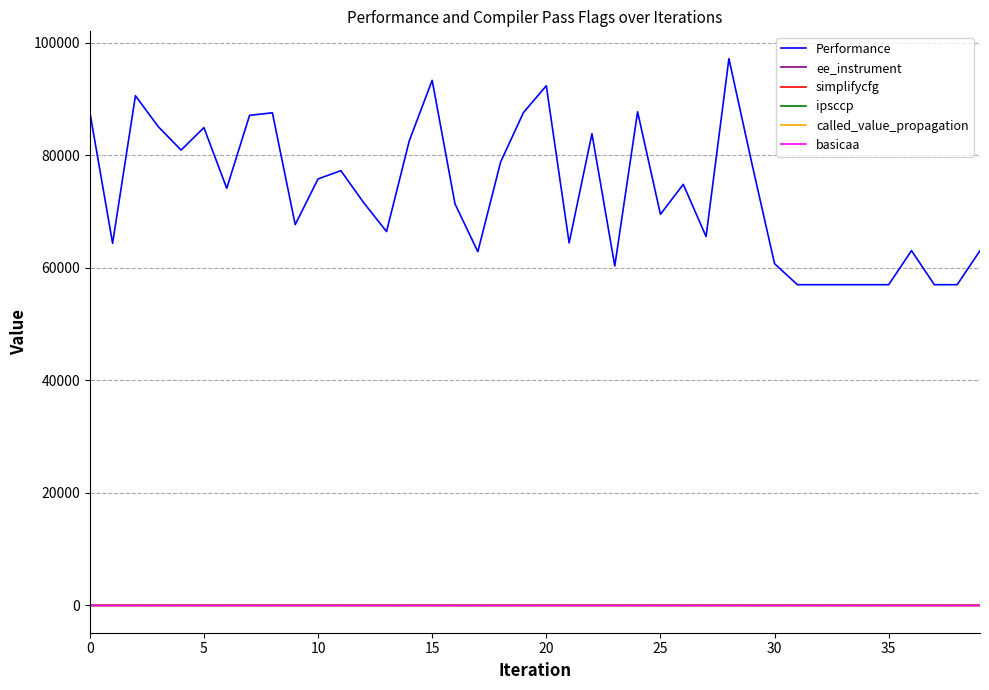

What are all the series names shown in the legend?

Performance, ee_instrument, simplifycfg, ipsccp, called_value_propagation, basicaa